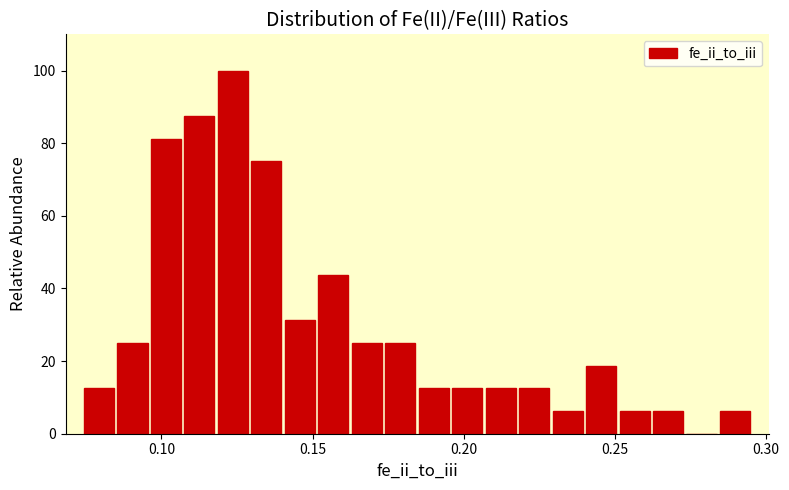

Around what value on the x-axis is the tallest bar? Give the approximate position of its centre, as read against the axis.

0.125